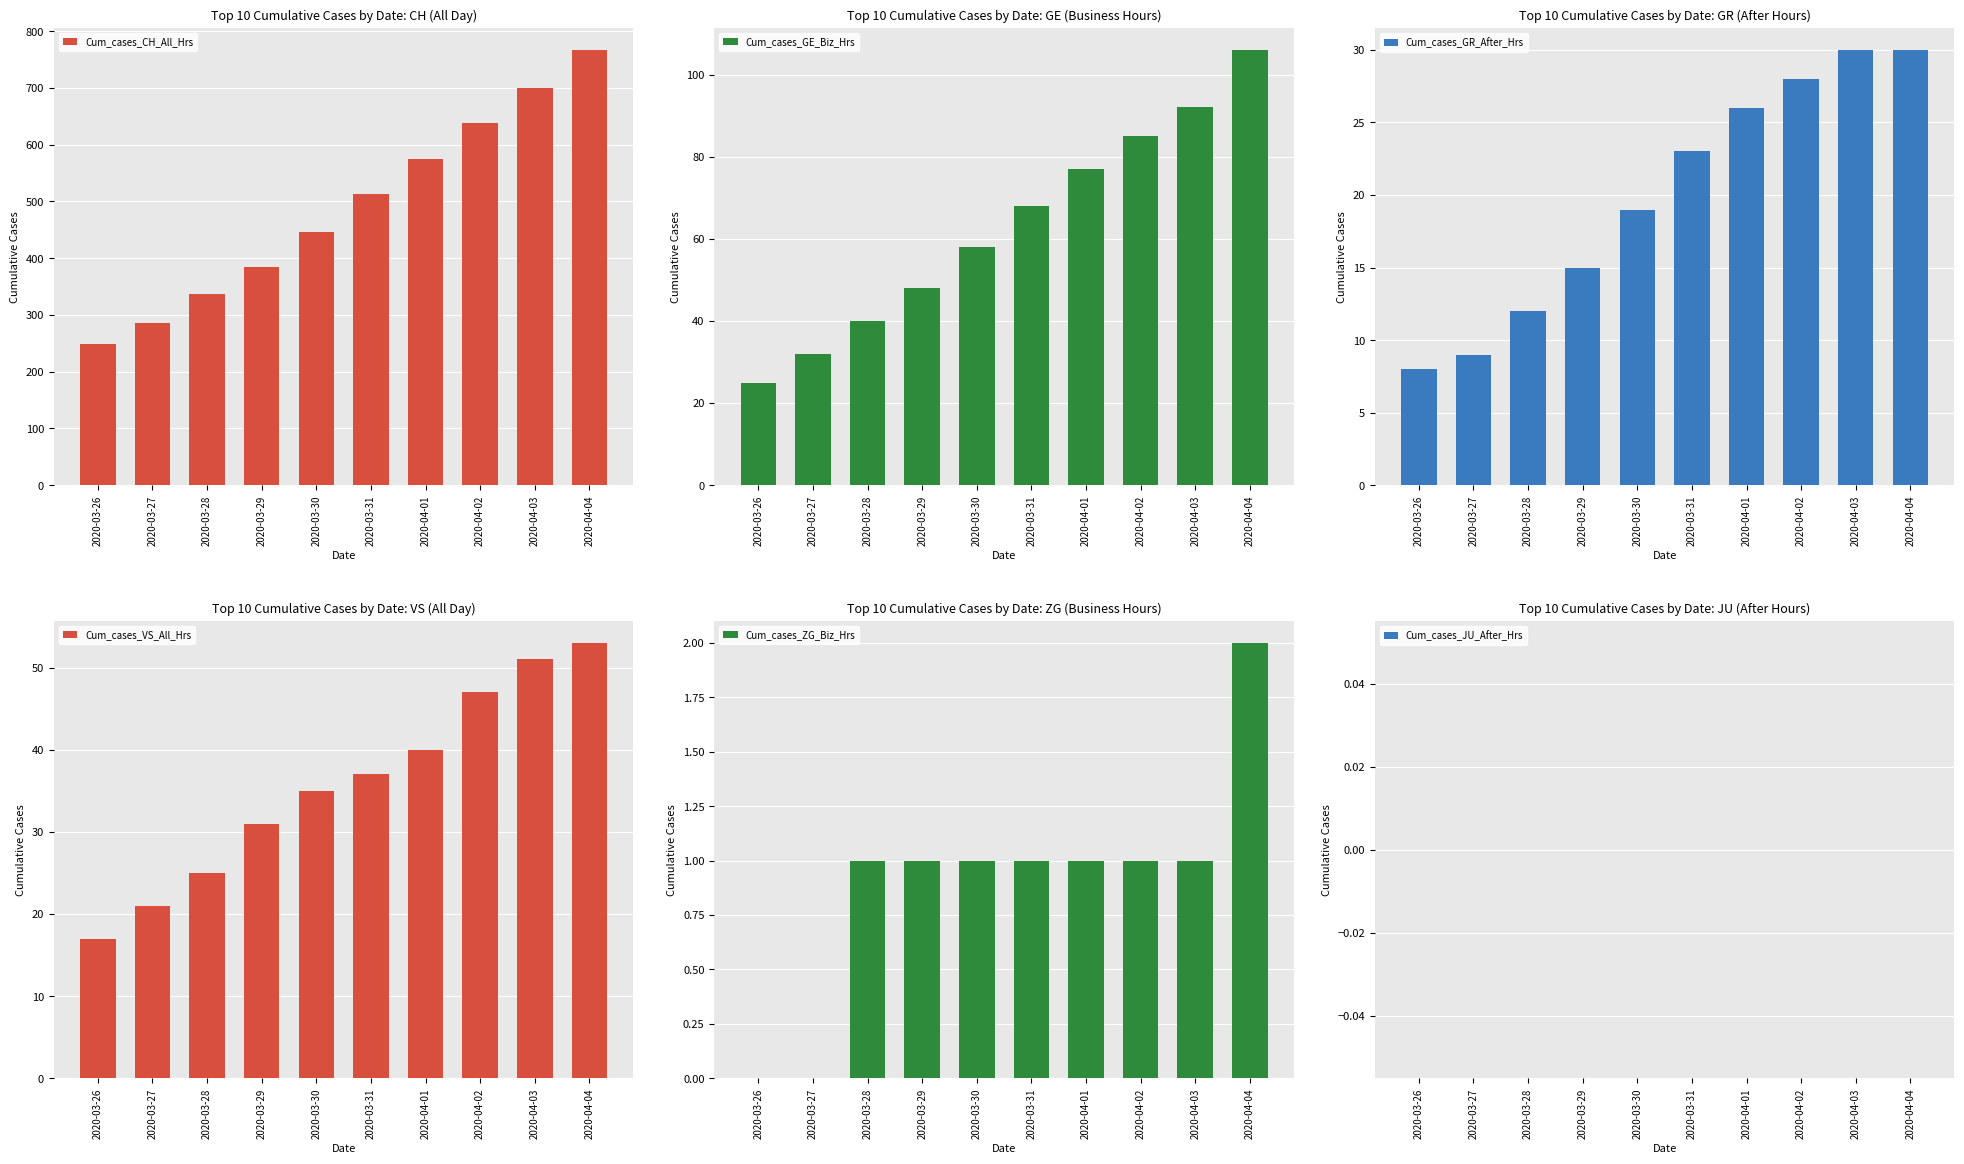

What is the average value of the Cum_cases_ZG_Biz_Hrs series?

1